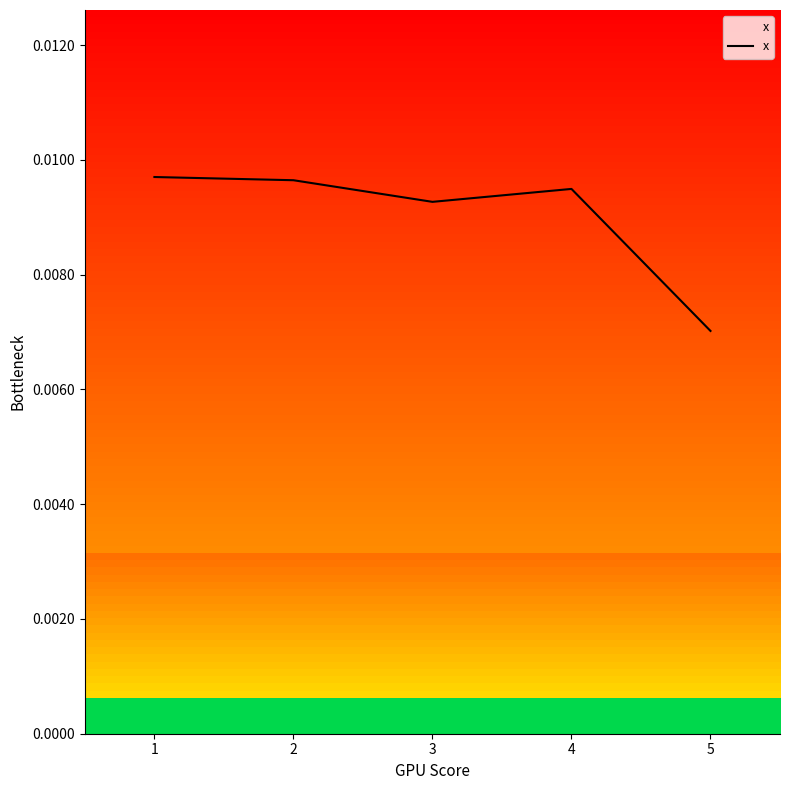

Which category has the lowest value across all series?

5